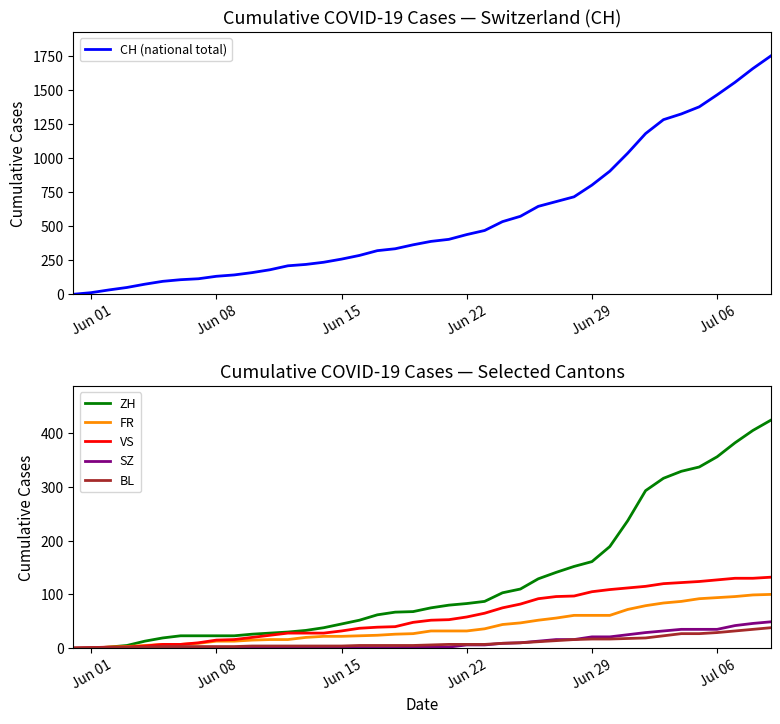

What is the maximum value for SZ?

49